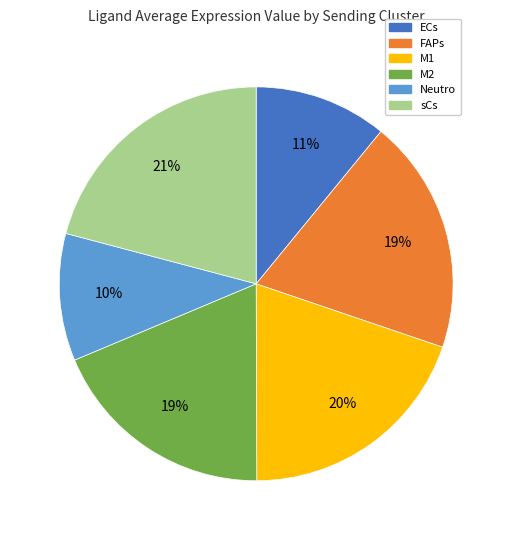

What percentage is the Neutro slice, to the nearest percent?

10%